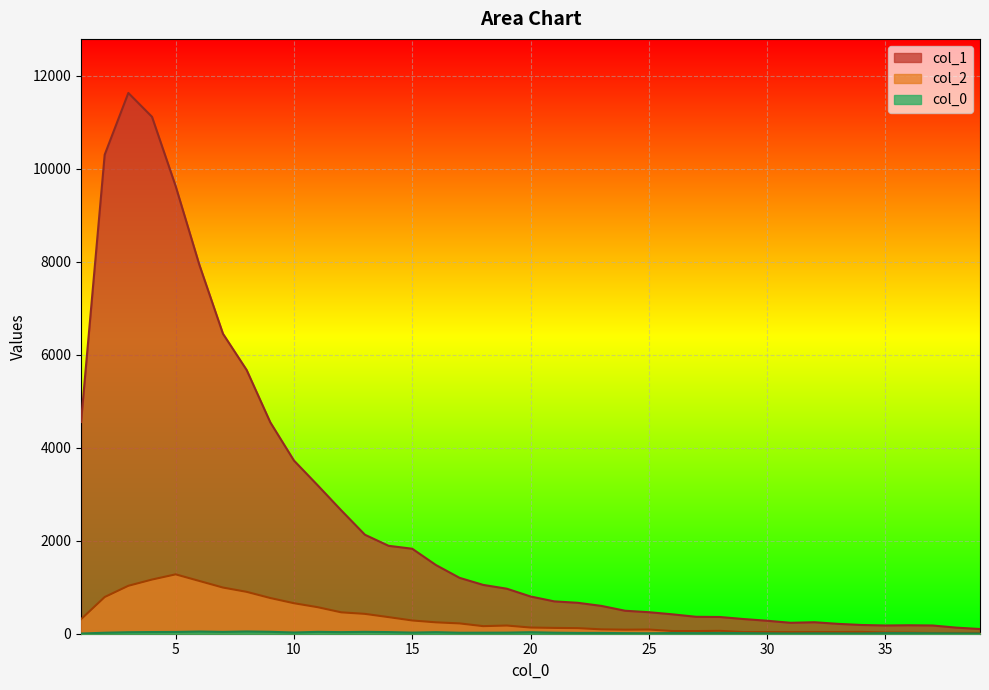

Reading left to right, what are all the values shown in this chart?

col_1: 4554	10303	11631	11118	9627	7937	6452	5673	4547	3725	3194	2653	2129	1891	1828	1478	1202	1050	968	801	696	665	598	494	463	417	364	360	316	279	235	247	212	188	177	182	177	131	101
col_2: 312	789	1031	1165	1277	1135	993	901	768	656	571	460	427	357	285	245	222	163	176	133	125	120	94	87	90	58	57	62	35	36	35	36	36	39	26	23	15	16	17
col_0_vals: 4	21	32	36	38	47	39	48	41	26	40	34	40	35	24	33	21	22	23	32	22	17	17	12	10	15	13	17	13	8	5	8	7	6	13	13	9	7	5